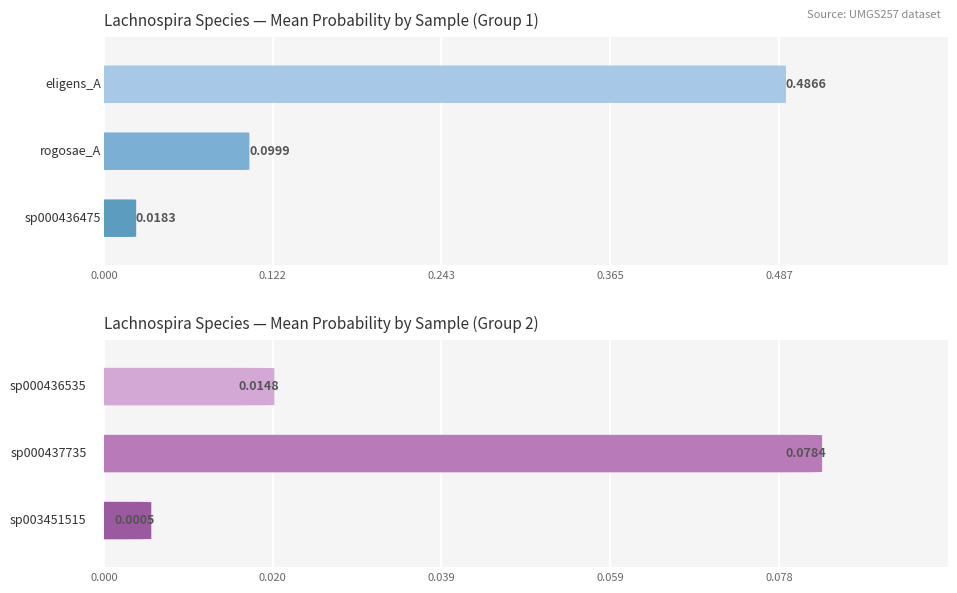

How many series are shown in this chart?

6